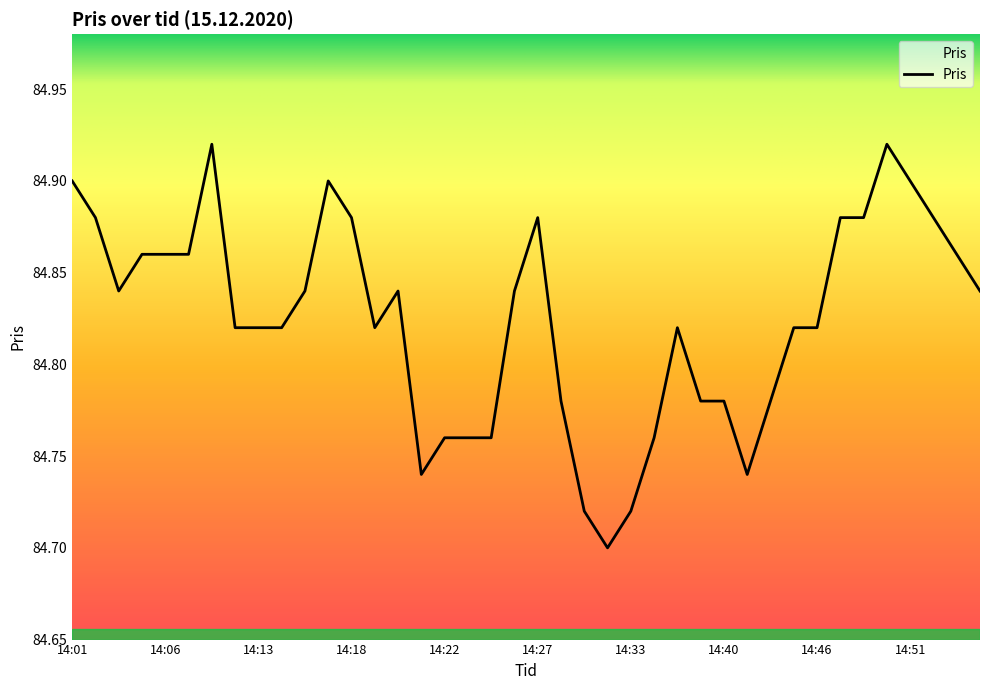

What is the value of the 40th point from the left?

84.8